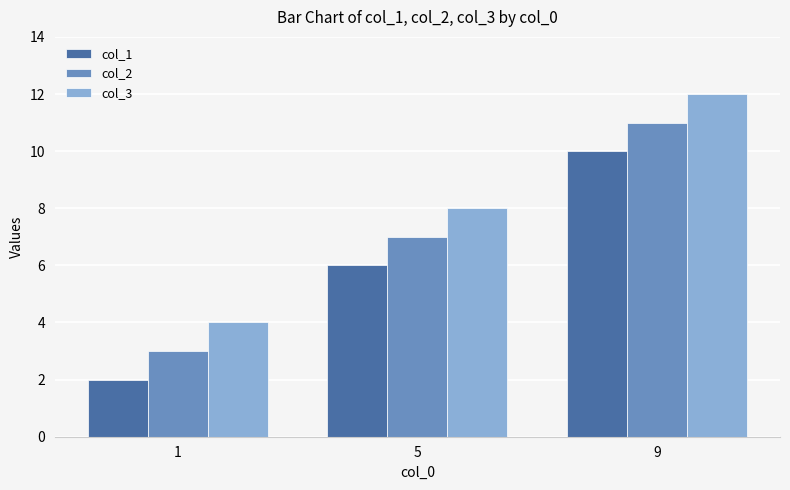

Rank the series at 9 from lowest to highest value.

col_1, col_2, col_3